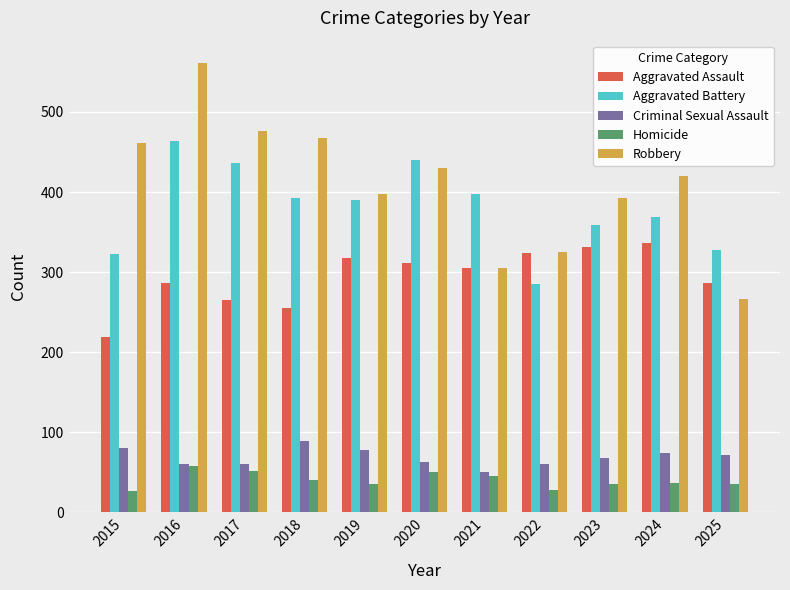

What is the spread (max minus min) of values at 2022?

297